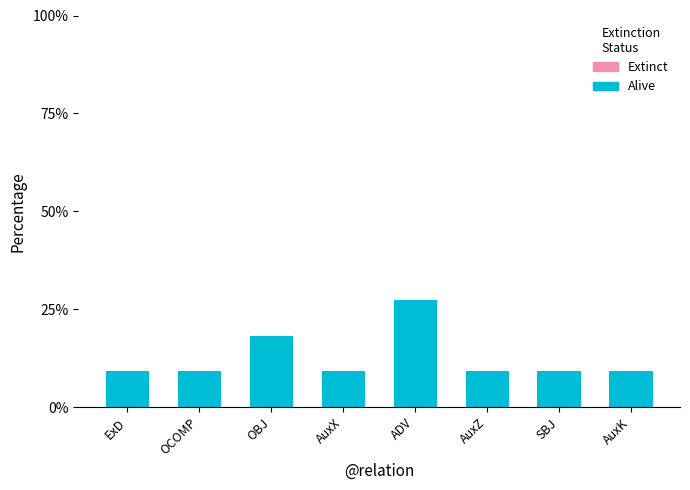

What is the label of the 1st bar from the right?

AuxK